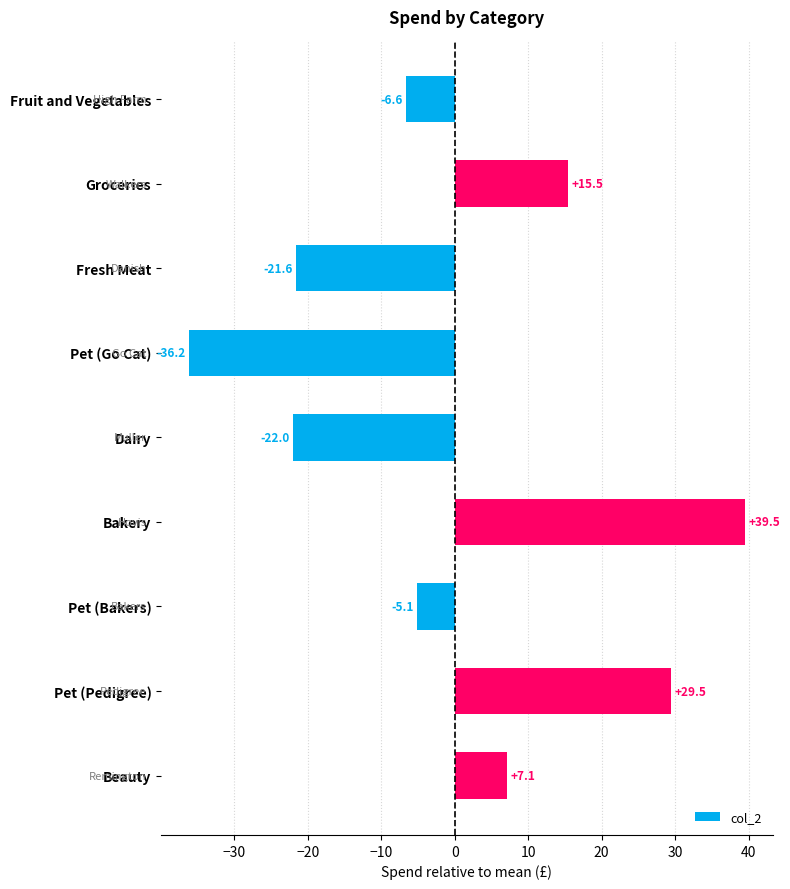

How many bars are there in total?

9